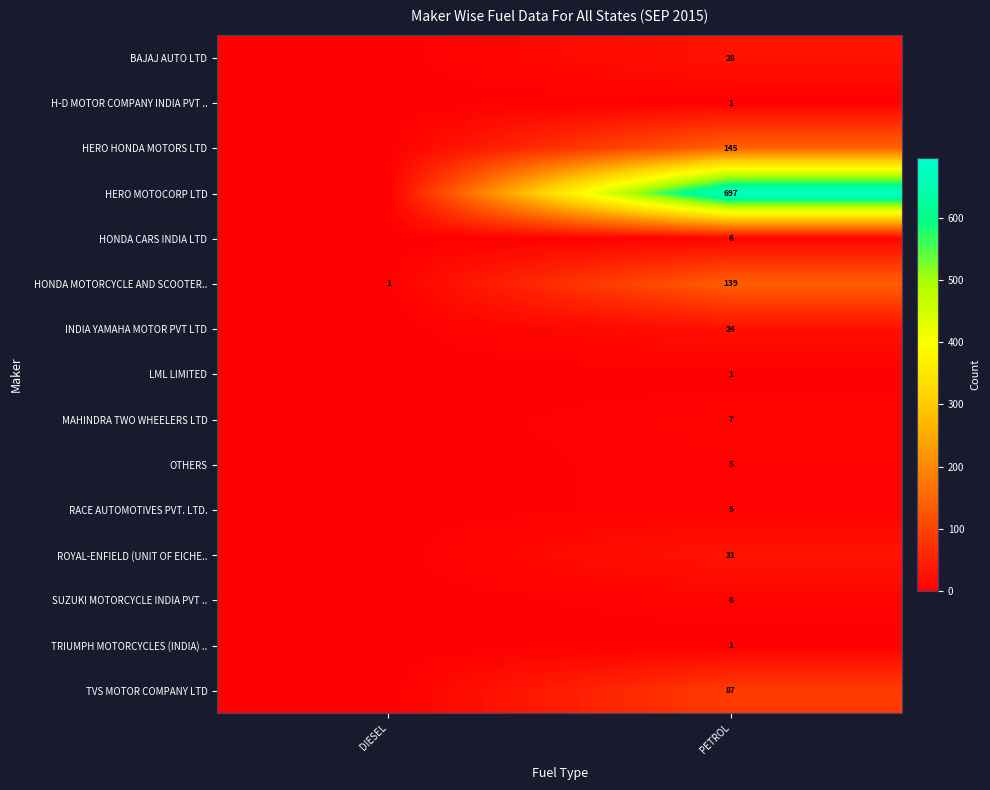

At which label does HONDA MOTORCYCLE AND SCOOTER.. reach its peak?

PETROL